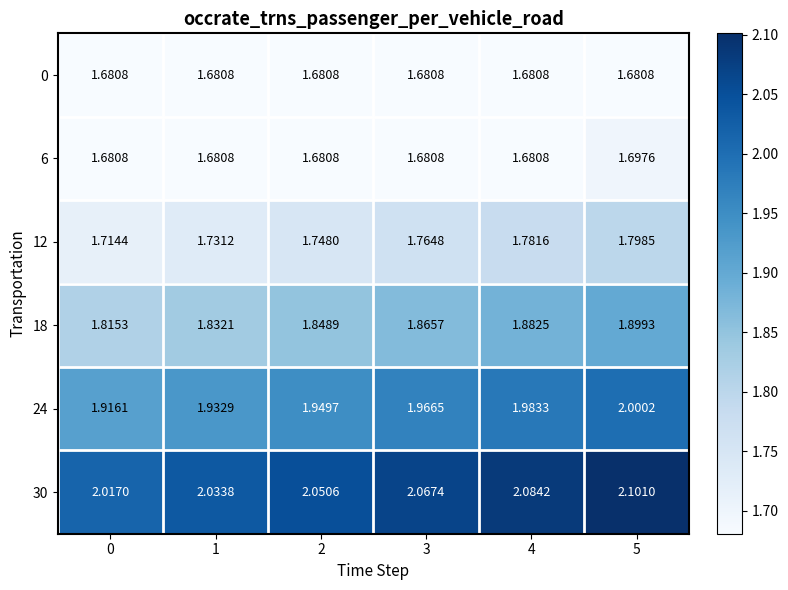

Is the value of 30 at 0 greater than the value of 12 at 2?

Yes